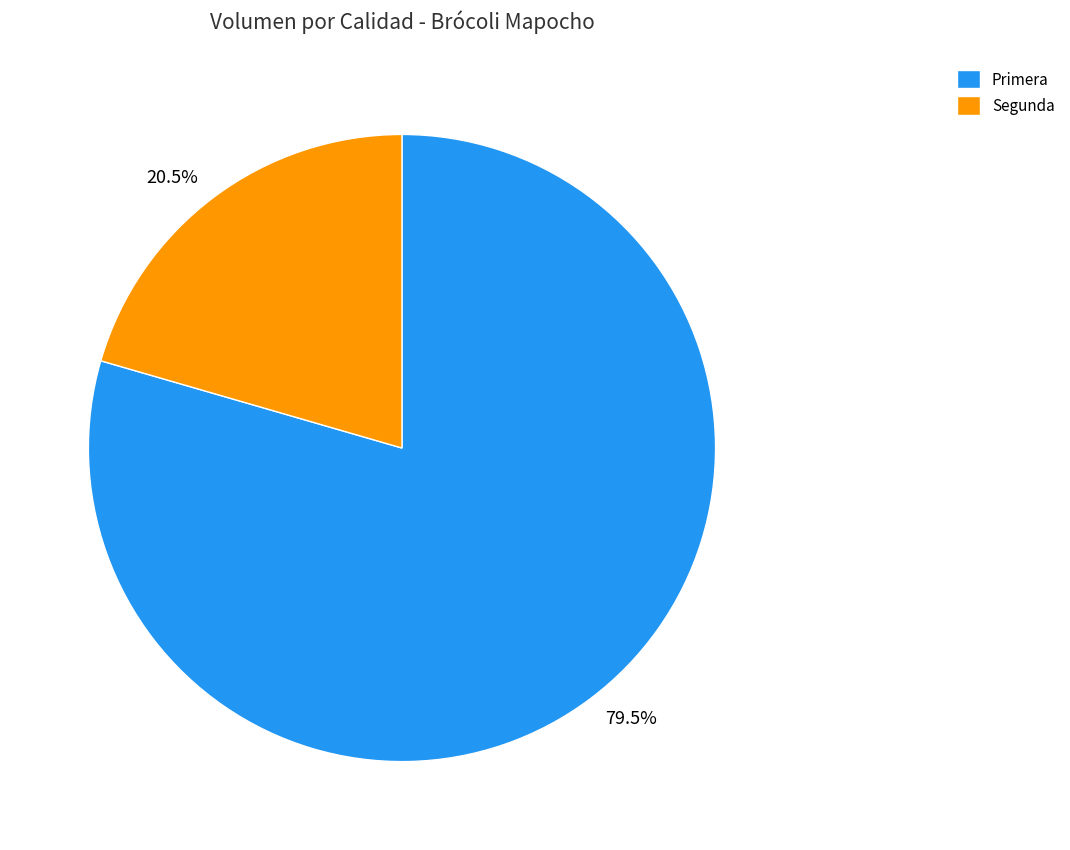

How many slices are in this pie chart?

2